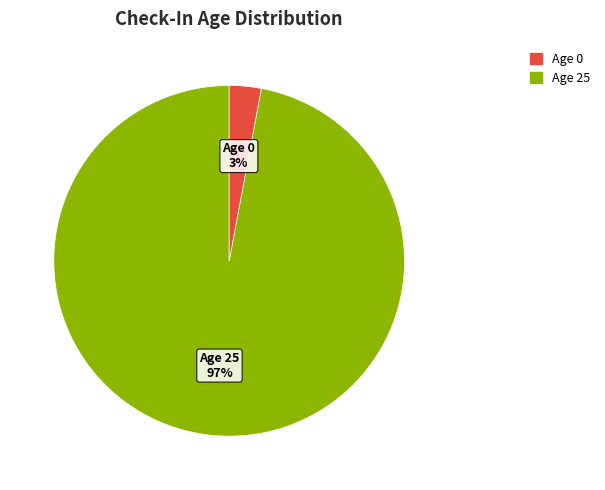

To the nearest percent, what is the combined percentage of Age 25 and Age 0?

100%